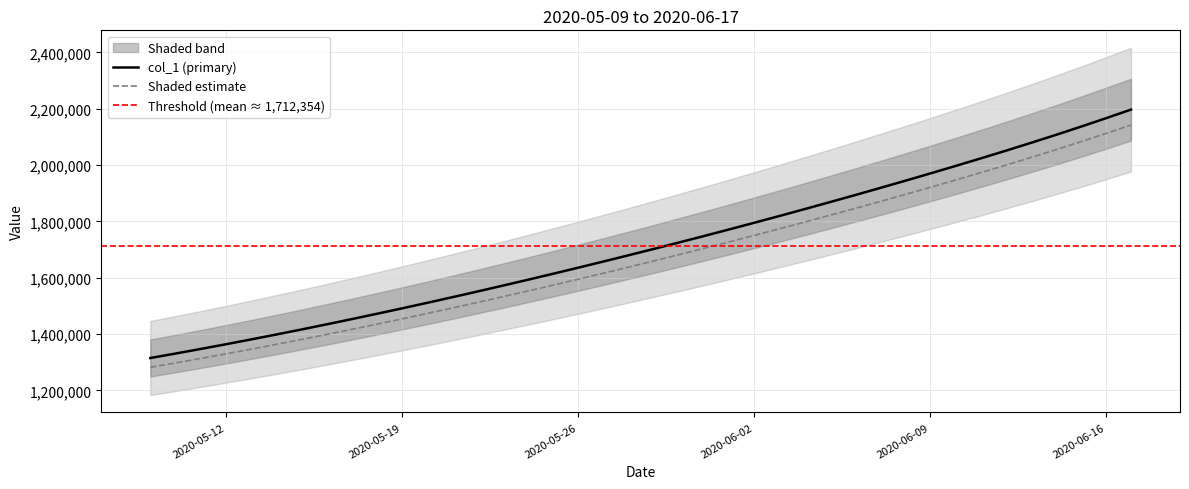

Count the number of values greater than 1701853.

20